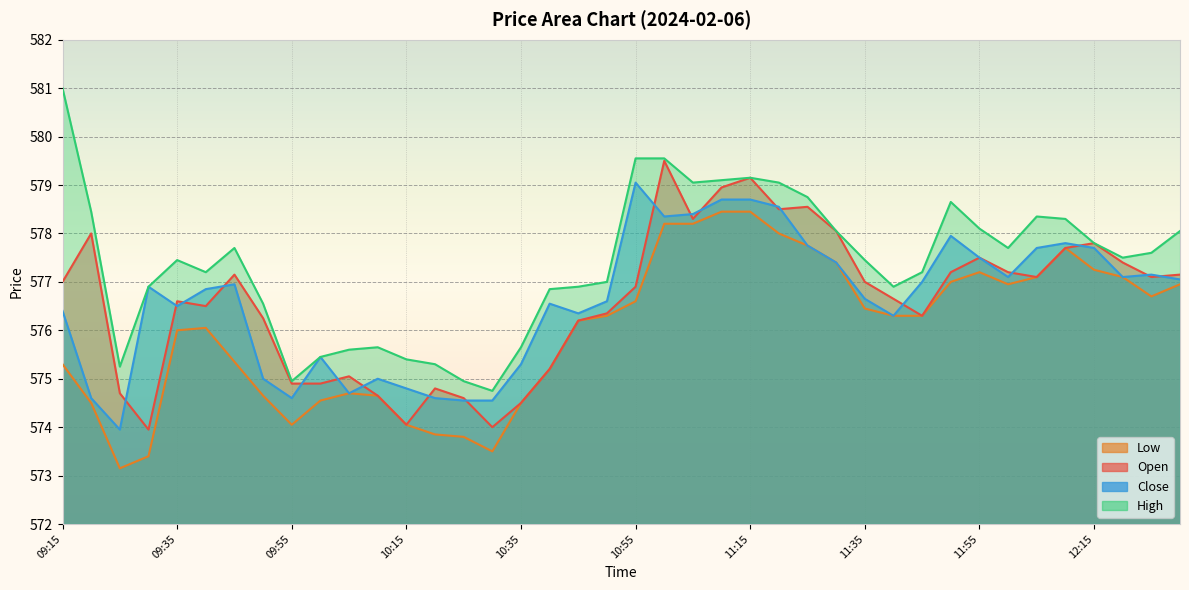

The value of Low at 11:55 is 145.0. True or false?

False